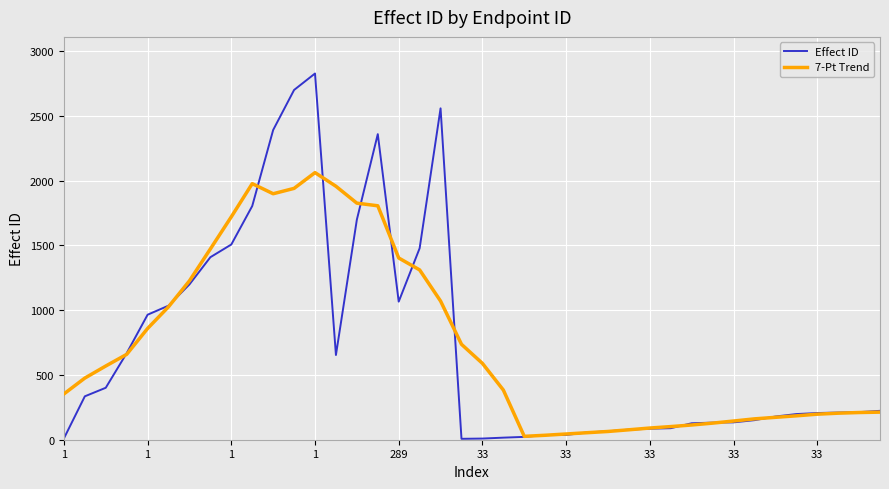

What is the maximum value for Effect ID?

2827.0